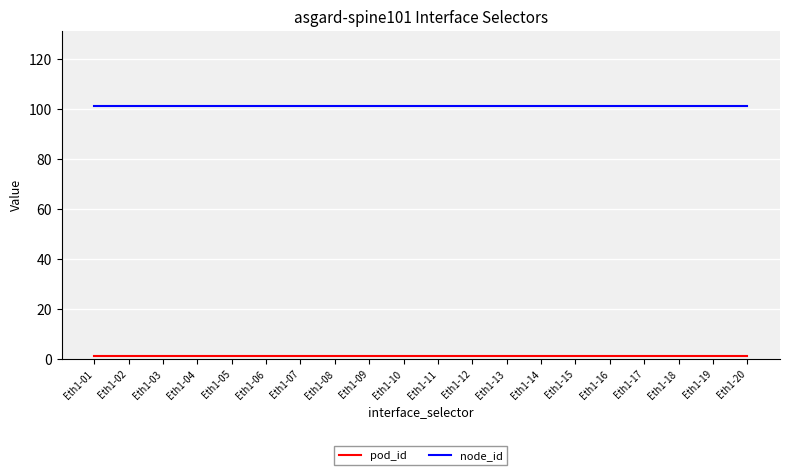

What is the maximum value for node_id?

101